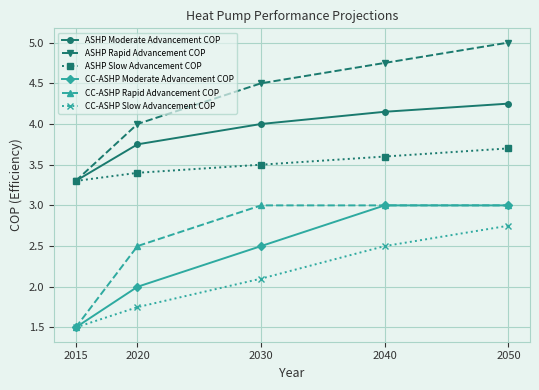

What is the lowest value of the CC-ASHP Moderate Advancement COP series?

1.5